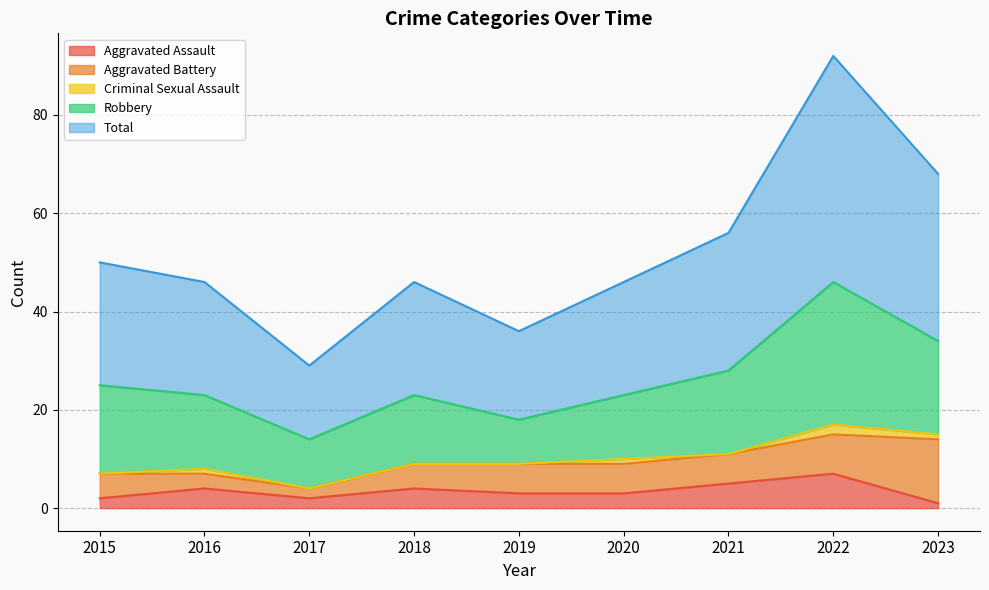

What is the difference between the highest and lowest values at 2015?

25